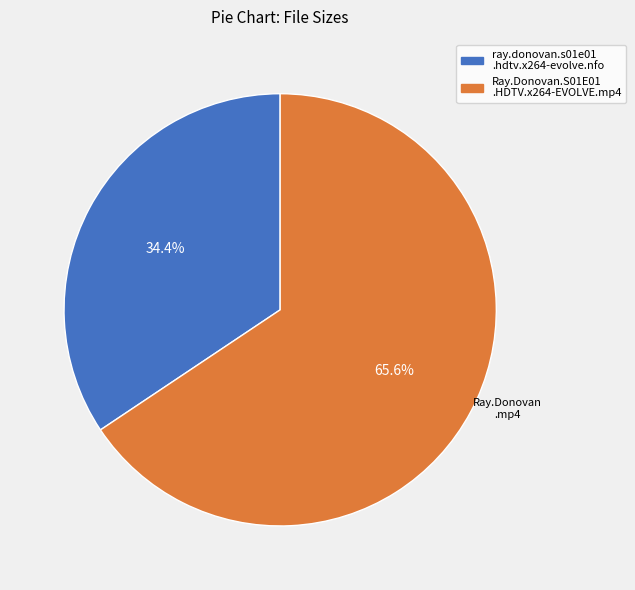

Is there any slice that represents more than half of the pie?

Yes